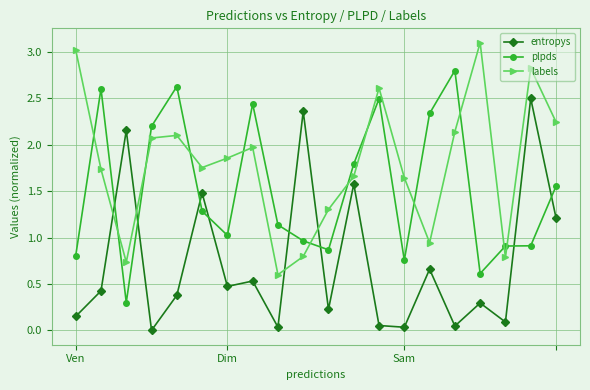

True or false: plpds has more than 2 points higher than both neighbors.

True